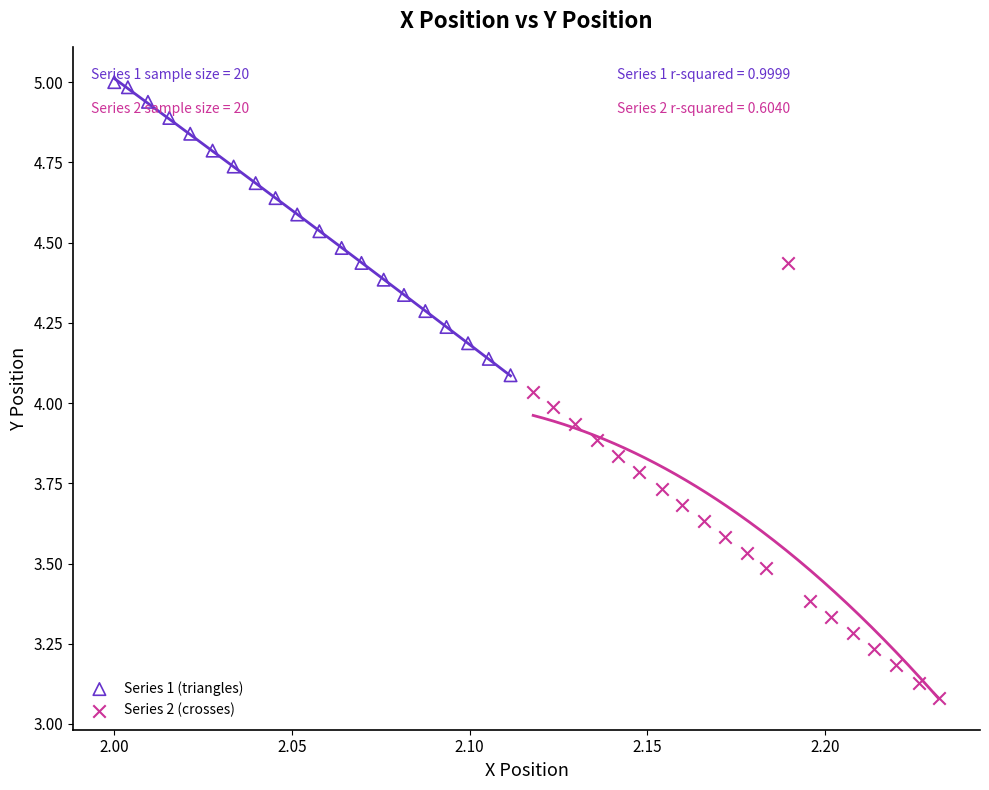

Which series contains the lowest Y value?

Series 2 (crosses)